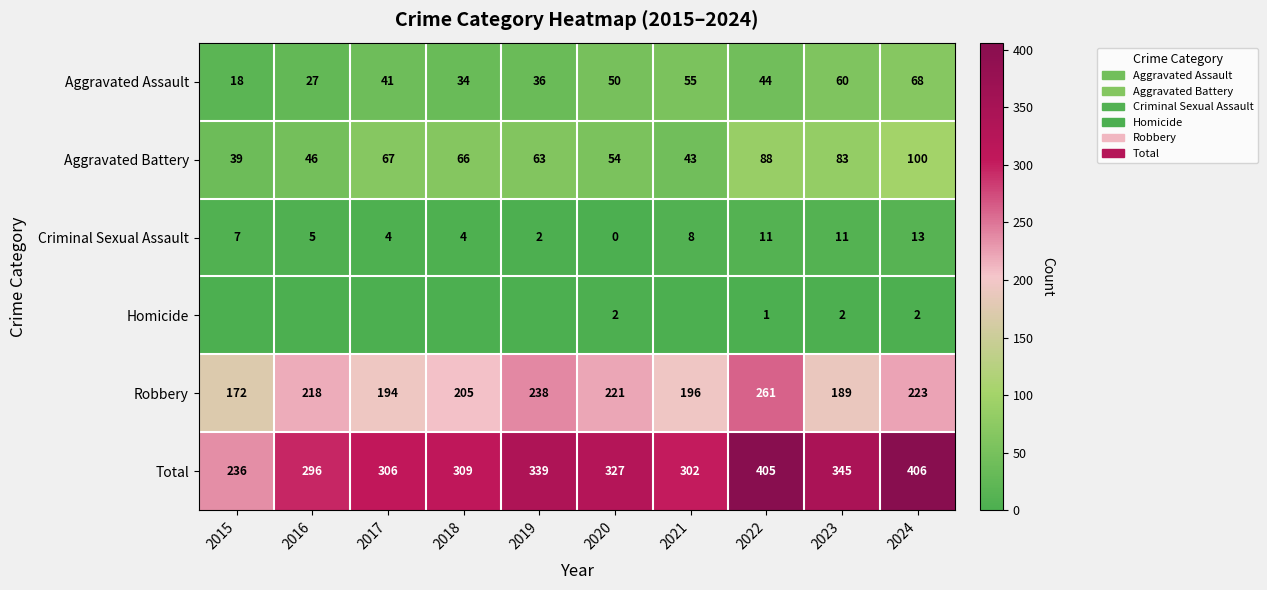

The value of Robbery at 2021 is 110. True or false?

False